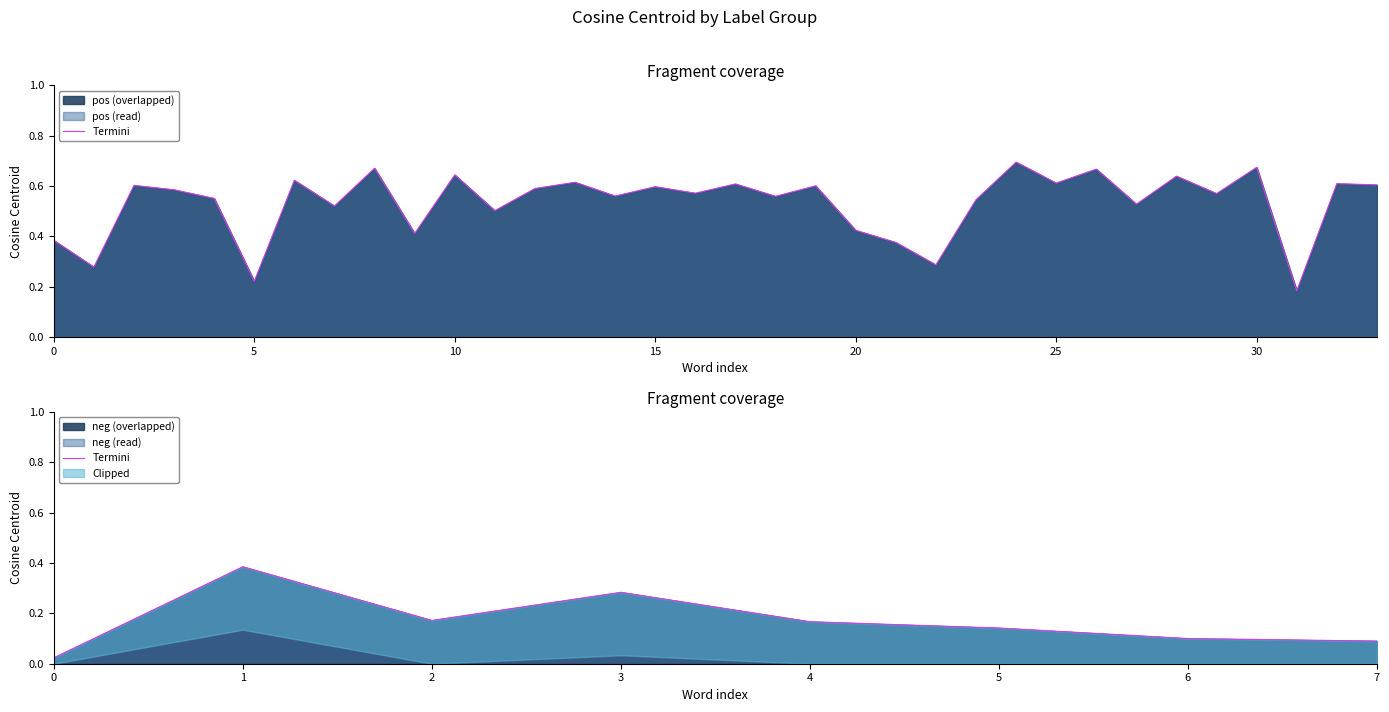

What is the difference between the values at 5 and 3?

0.1